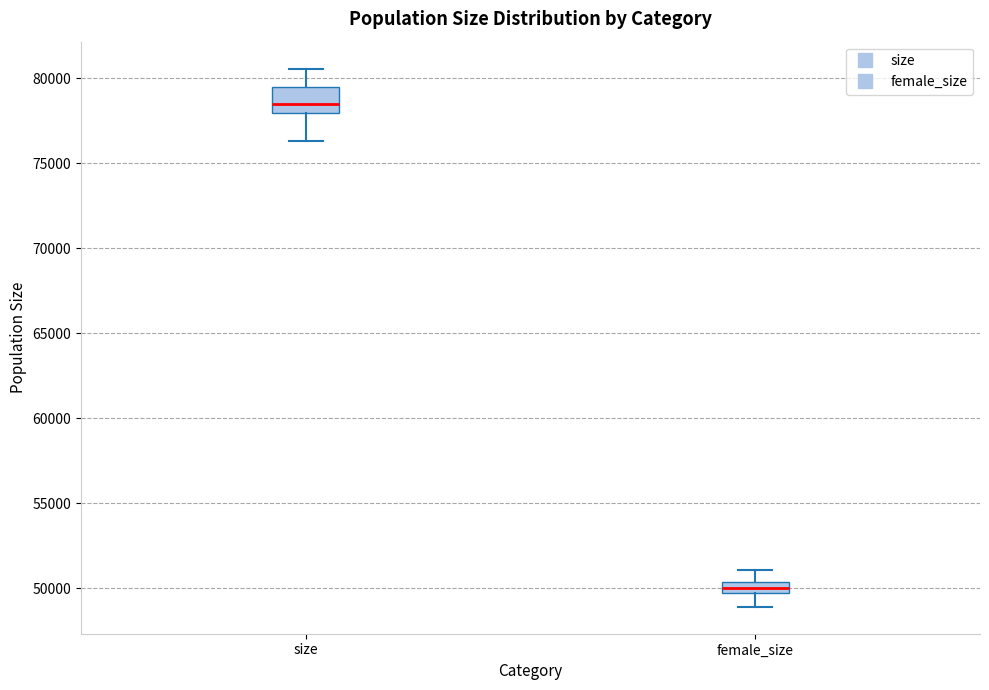

Which box's median line is the highest?

size